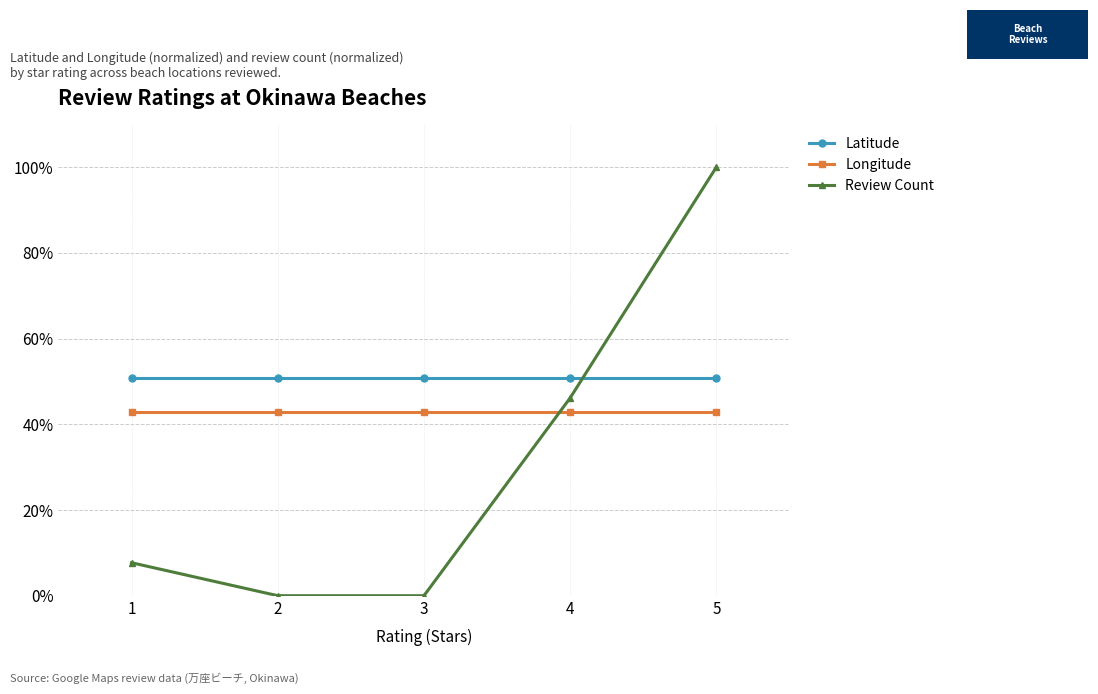

At how many categories does at least one series exceed 28?

5